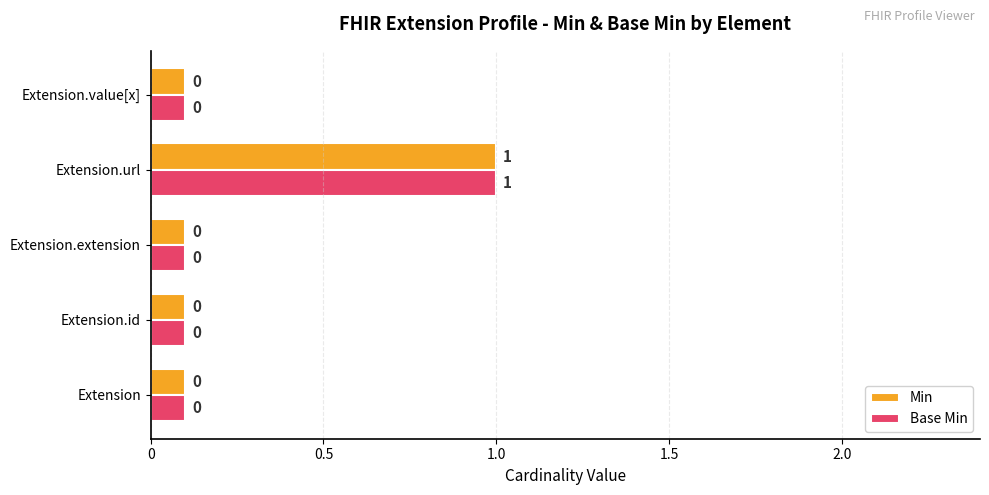

What are all the series names shown in the legend?

Min, Base Min